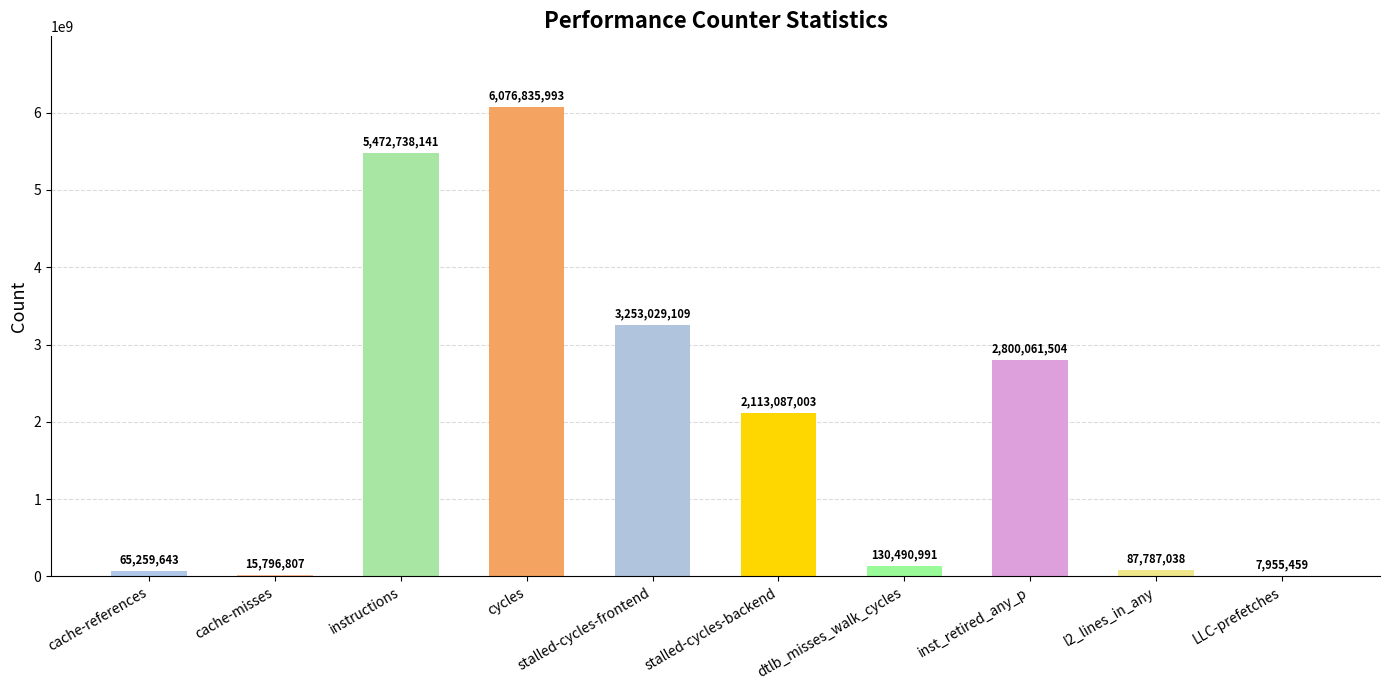

How many categories are shown in the chart?

10